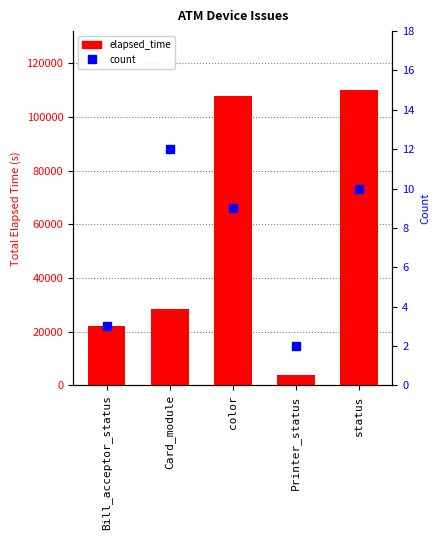

Which series has the largest total across all categories?

elapsed_time